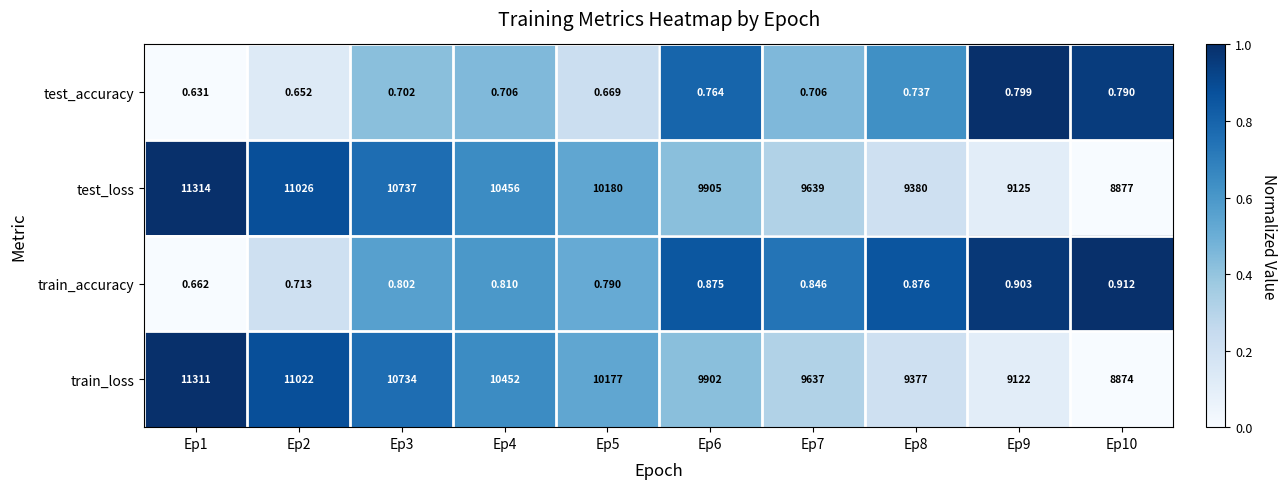

Rank the series at Ep2 from highest to lowest value.

test_loss, train_loss, train_accuracy, test_accuracy